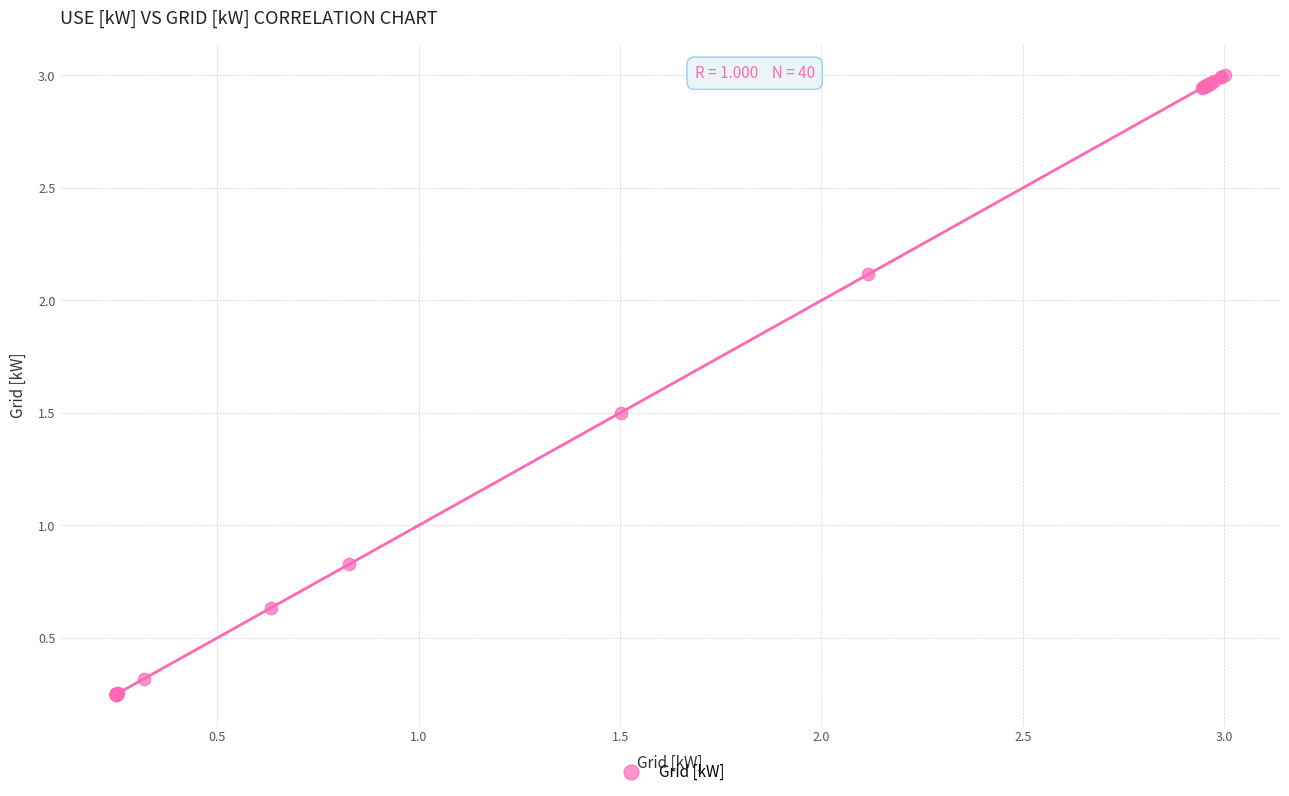

What Y value in the scatter plot is closest to 1?

0.8